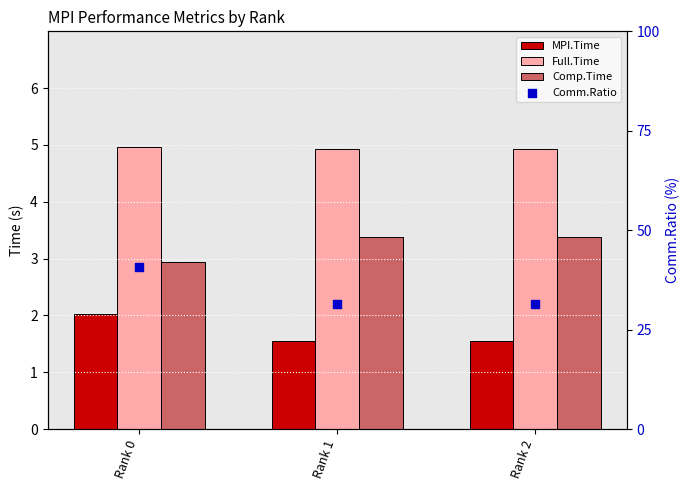

Which series reaches the maximum Y coordinate?

Comm.Ratio